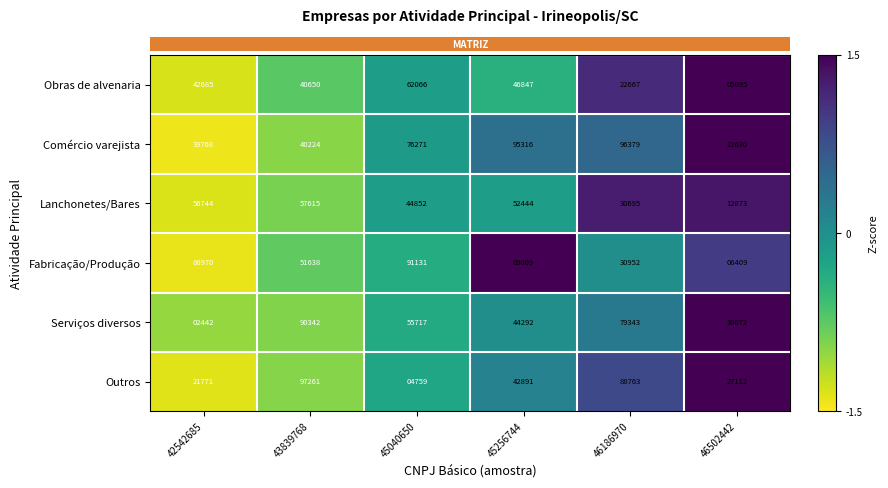

What is the total value across all series at 43839768?

377730